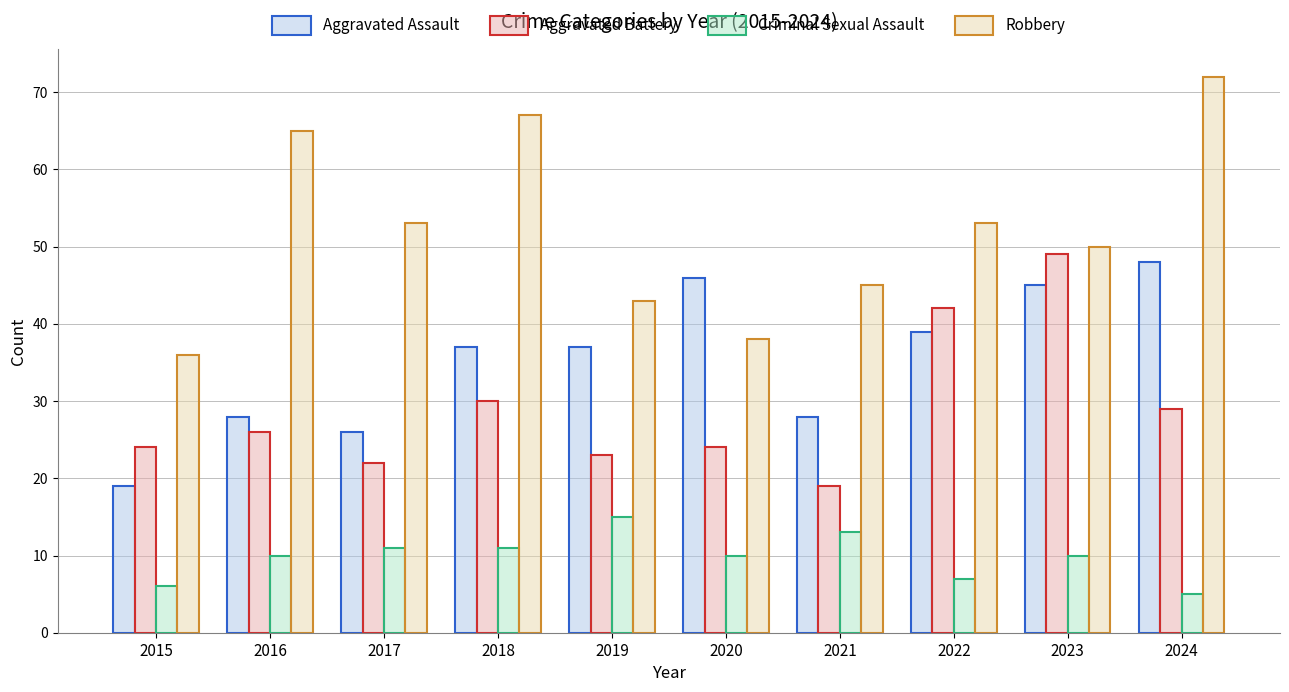

Between 2020 and 2022, which series saw the biggest shift?

Aggravated Battery